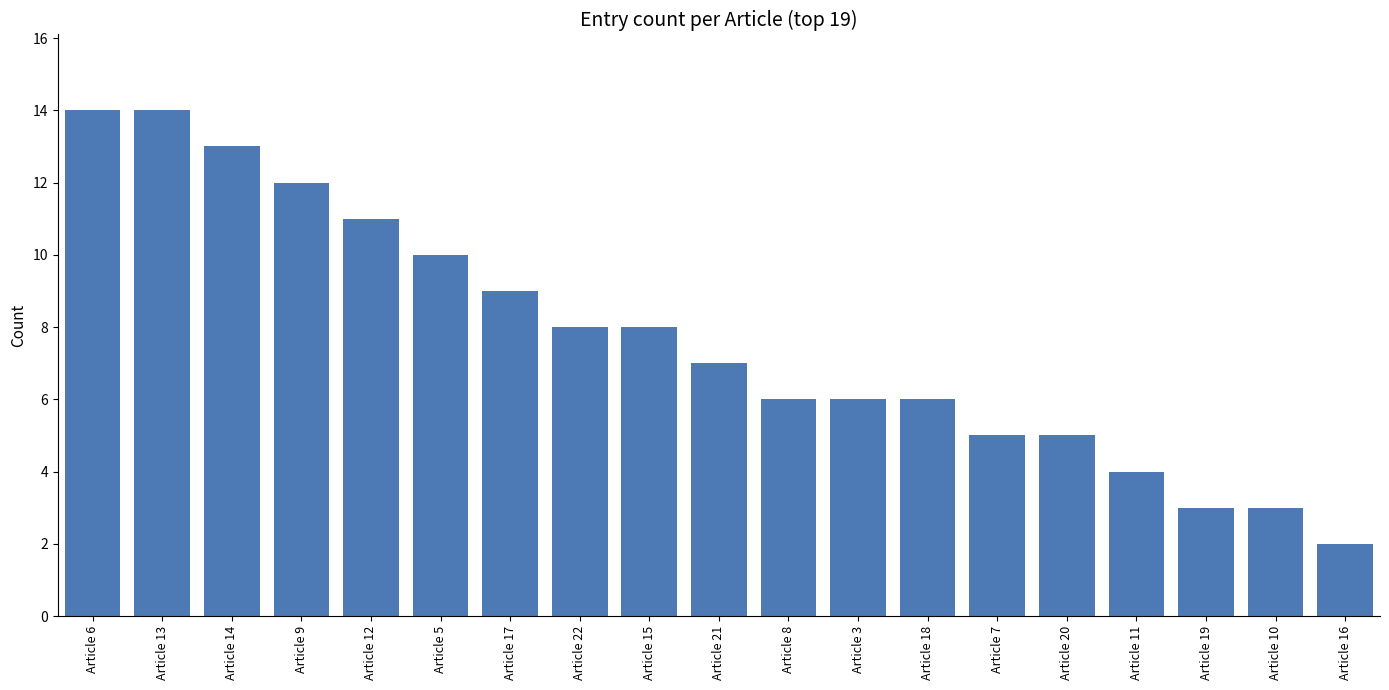

The chart shows a value of 4 at Article 14. True or false?

False